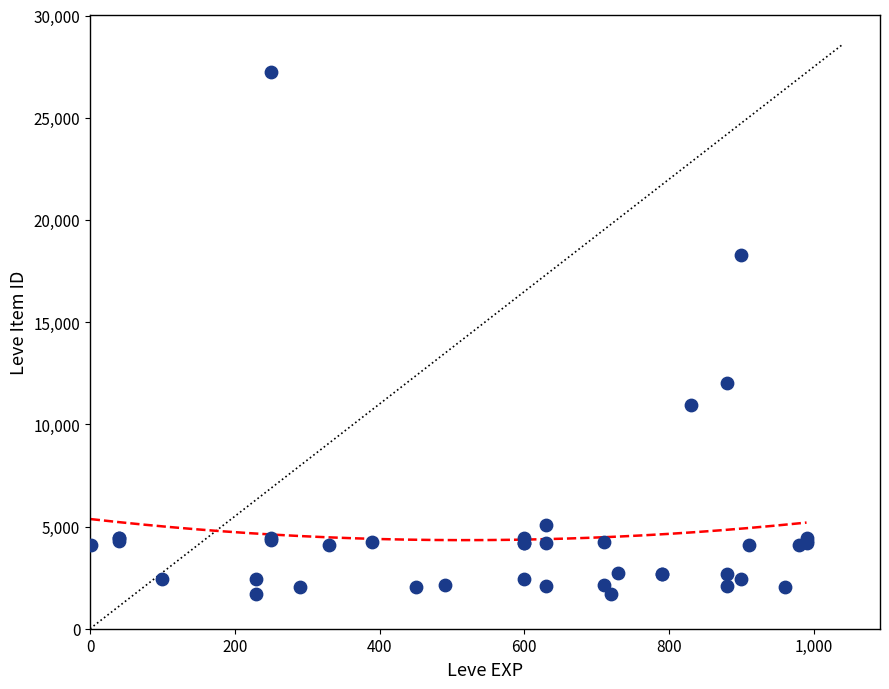

What Y value in the scatter plot is closest to 14448?

12018